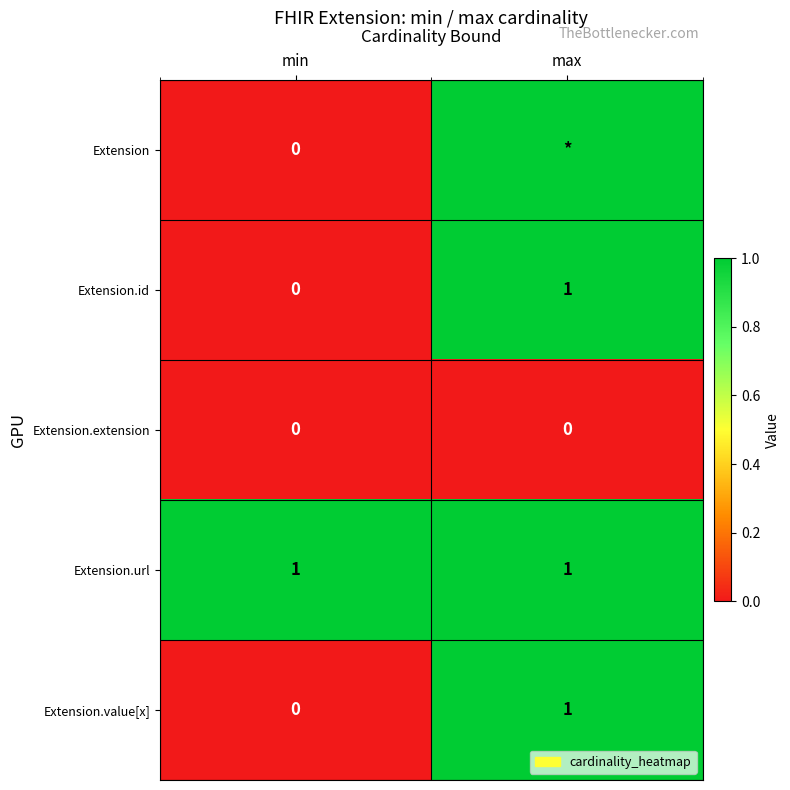

Which category has the highest value across all series?

max